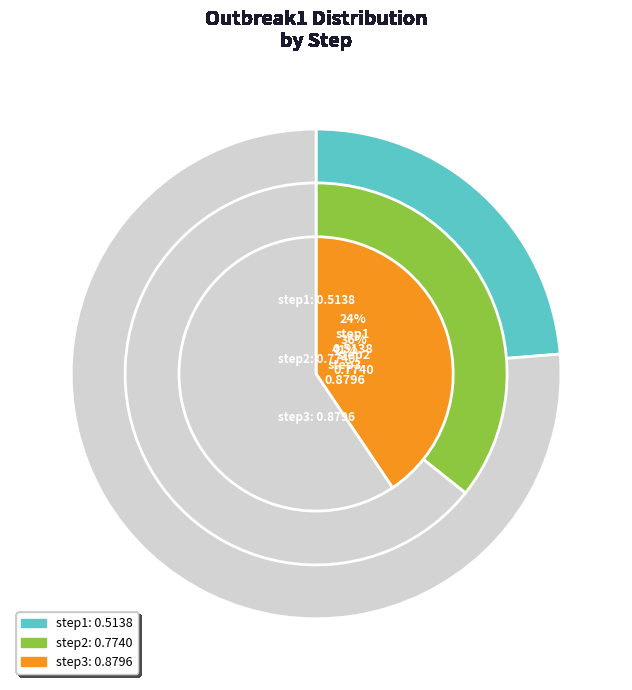

The step2 slice represents 36% of the pie. True or false?

True